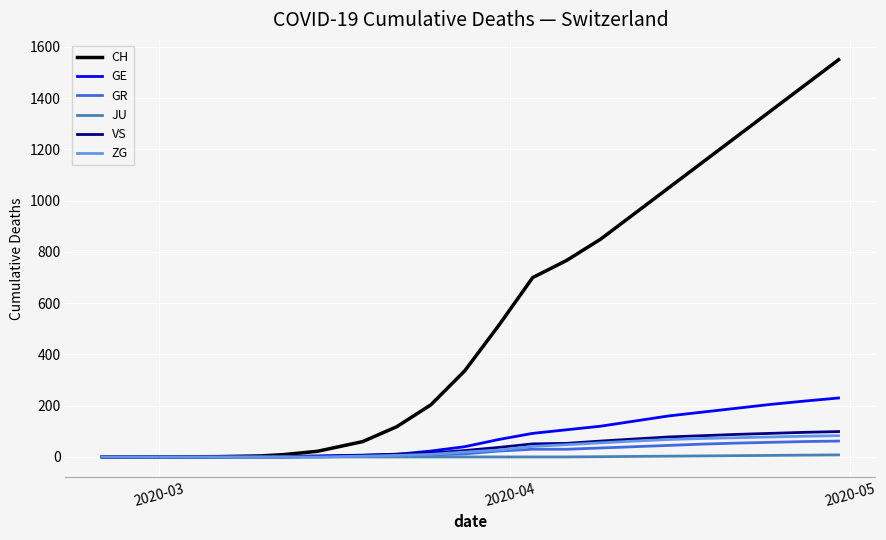

What is the maximum value shown in the chart?

1550